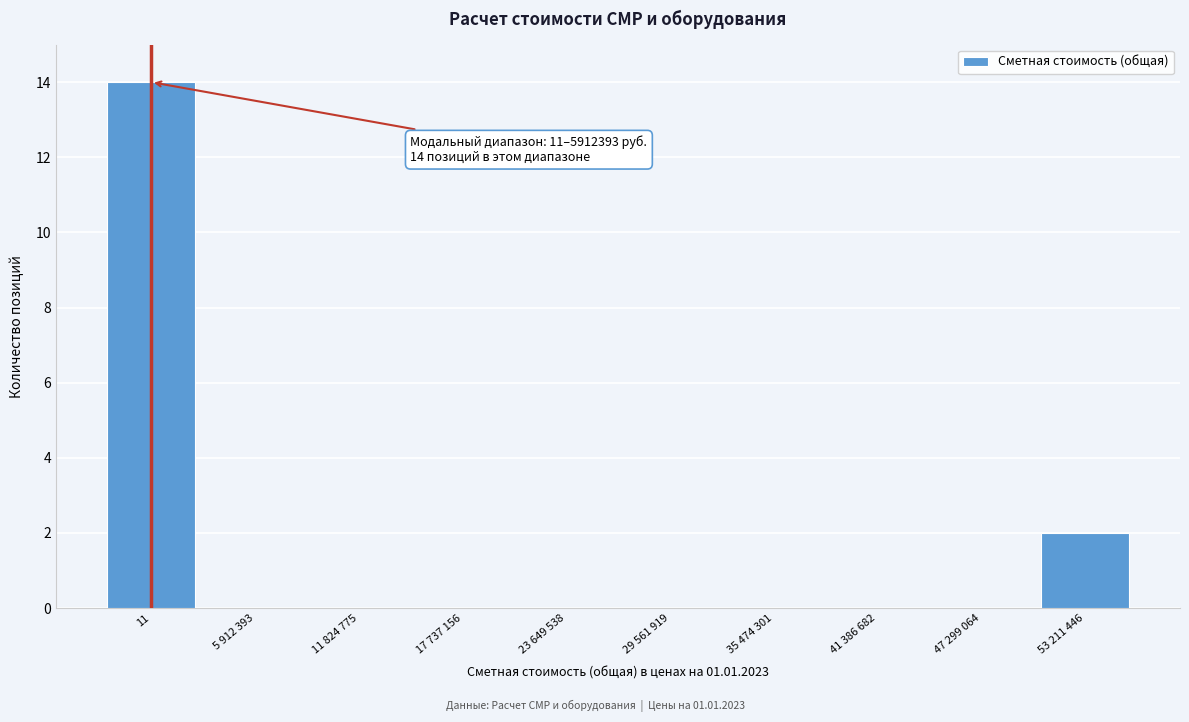

Reading right to left, transcribe all the data shown in this chart.

53 211 446=2	47 299 064=0	41 386 682=0	35 474 301=0	29 561 919=0	23 649 538=0	17 737 156=0	11 824 775=0	5 912 393=0	11=14